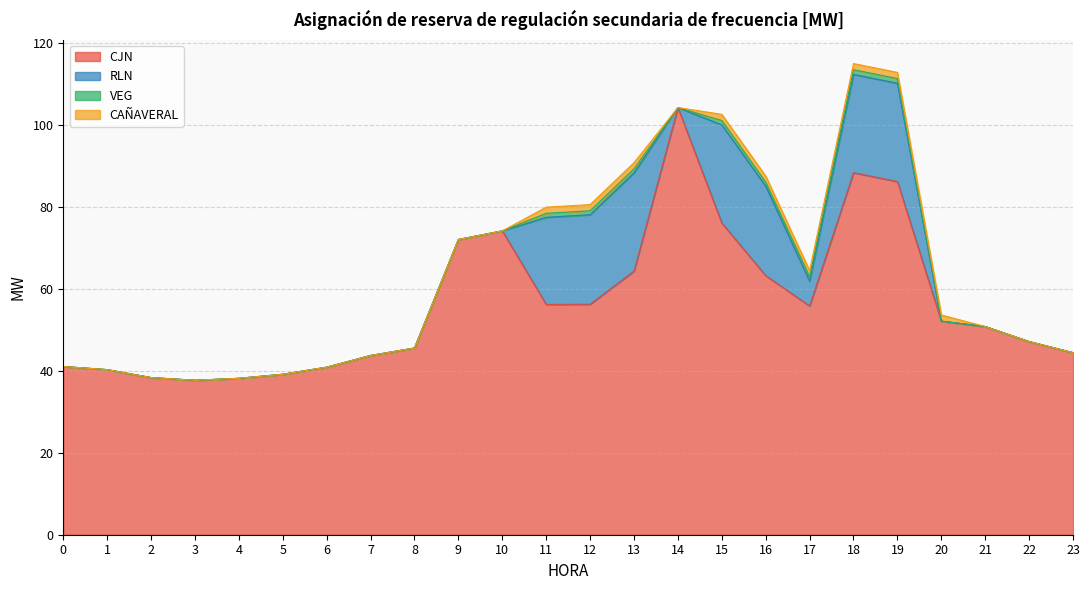

True or false: CAÑAVERAL has a value of 2.6 at 20.

False